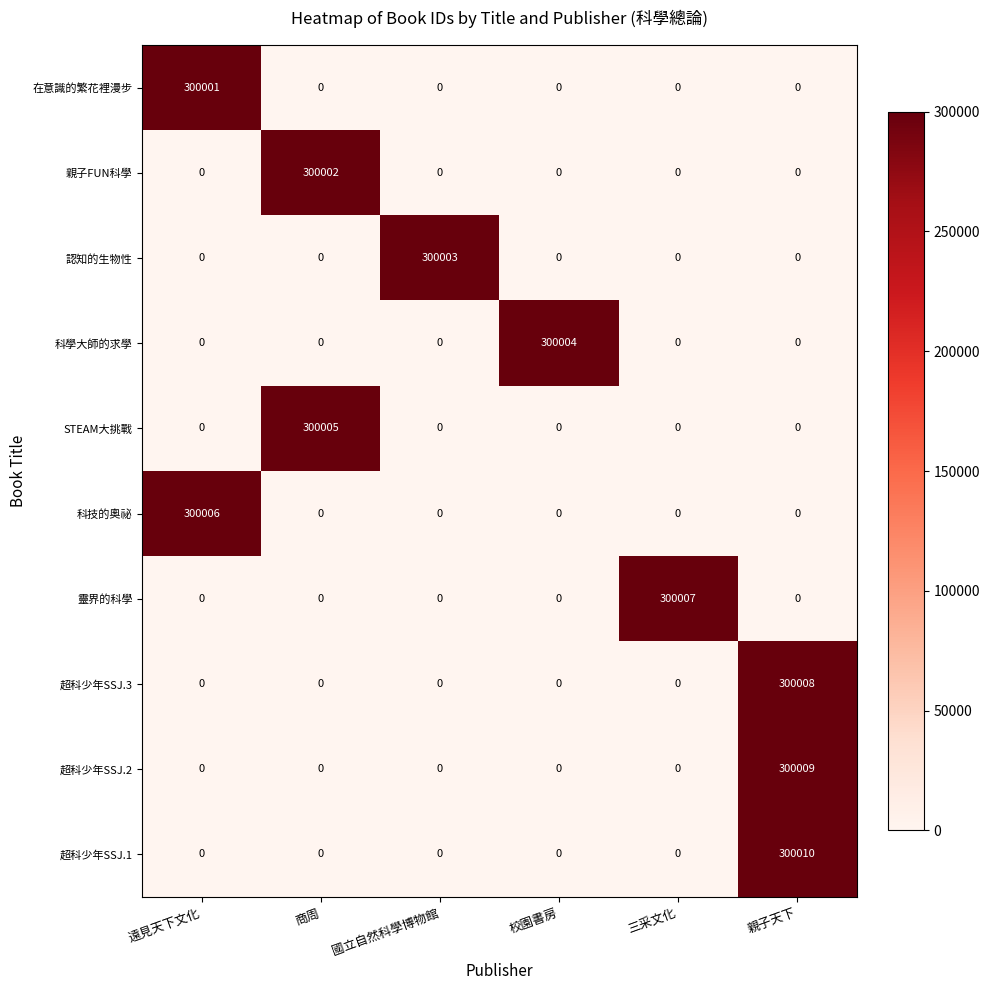

Which series has the widest spread of values?

超科少年SSJ.1